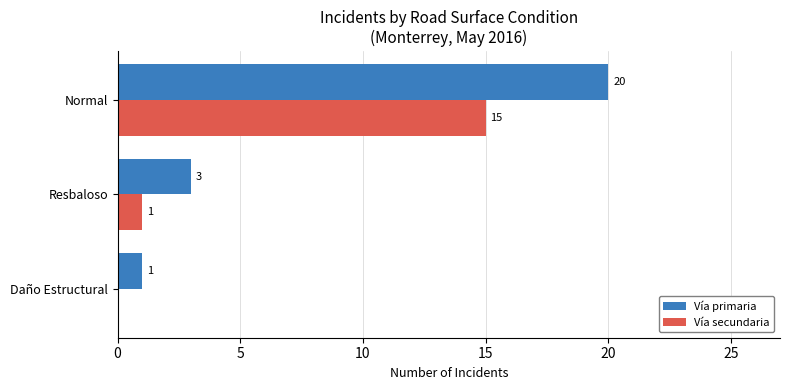

The Vía secundaria series shows 15 at Normal. True or false?

True